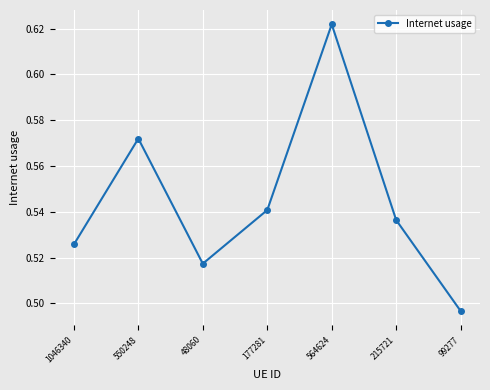

At which category does the chart reach its minimum across all series?

99277